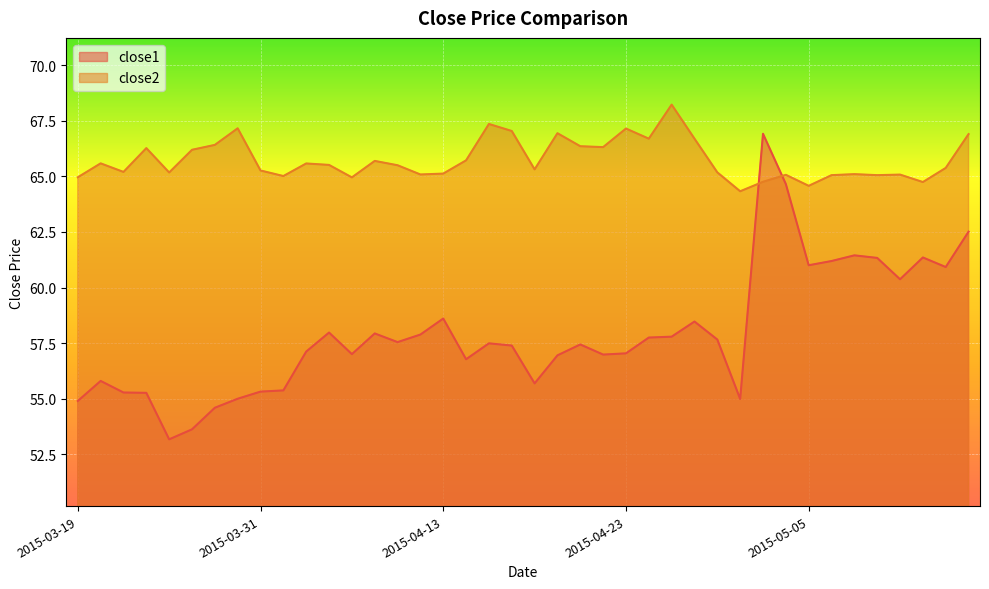

What is the label of the 20th point from the right?

2015-04-17